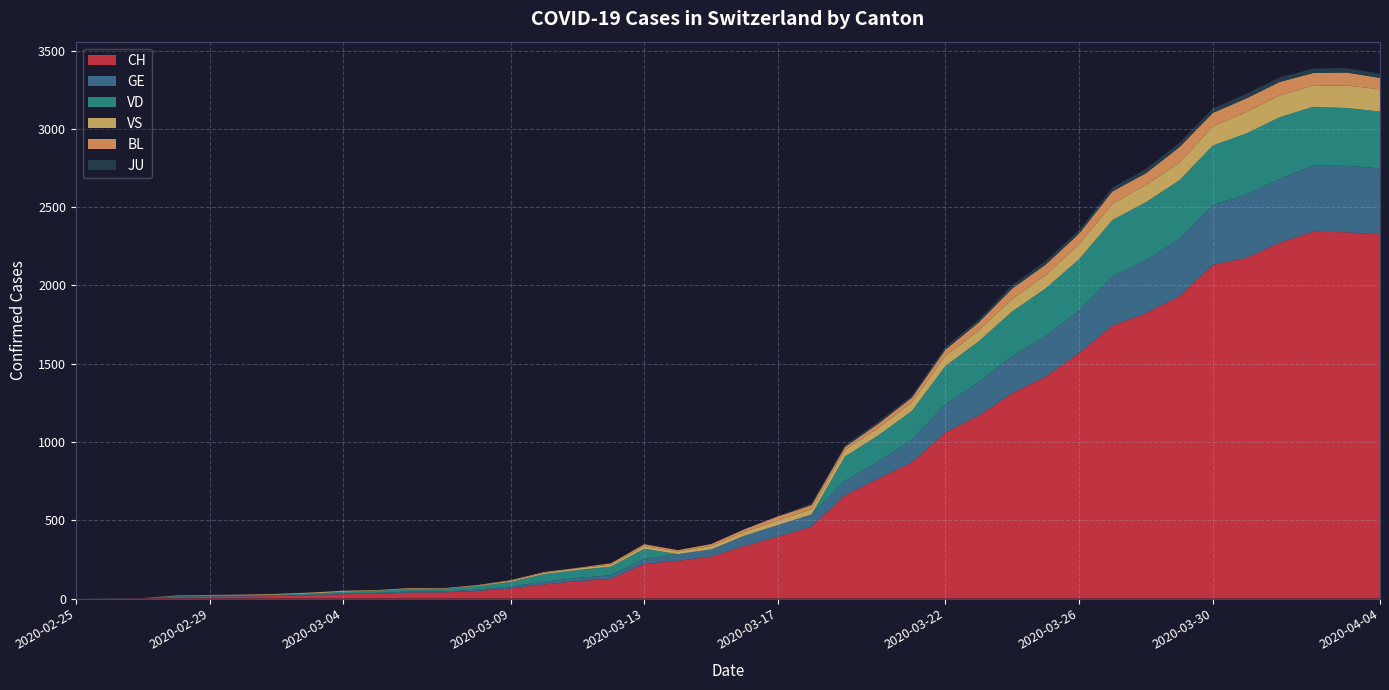

Reading left to right, list all the values displayed in this chart.

CH: 0	1	2	10	12	13	16	20	28	31	38	39	48	64	90	111	126	220	241	268	336	395	459	660	766	869	1060	1168	1311	1417	1567	1743	1822	1931	2132	2176	2273	2343	2340	2327
GE: 0	1	1	2	3	3	3	4	4	5	7	7	9	13	18	20	23	33	43	46	66	75	78	92	109	145	179	214	238	258	272	313	339	365	382	405	406	424	424	421
VD: 0	0	0	4	4	4	6	8	11	14	15	16	22	29	48	51	55	65	0	0	0	0	0	155	168	184	246	261	285	306	328	362	371	376	380	390	396	374	370	363
VS: 0	0	0	3	3	4	4	5	6	3	3	0	3	7	8	11	12	17	17	22	24	29	33	42	47	55	64	70	80	84	96	104	110	112	122	136	139	135	144	142
BL: 0	0	0	0	1	1	1	1	1	1	4	4	4	4	5	3	9	12	8	12	17	26	27	19	27	30	40	51	66	68	68	79	75	99	86	88	86	81	82	73
JU: 0	0	0	0	0	0	0	0	0	0	0	0	0	0	0	0	0	0	0	0	0	0	11	12	14	13	18	18	22	23	22	25	27	28	28	29	29	29	28	27